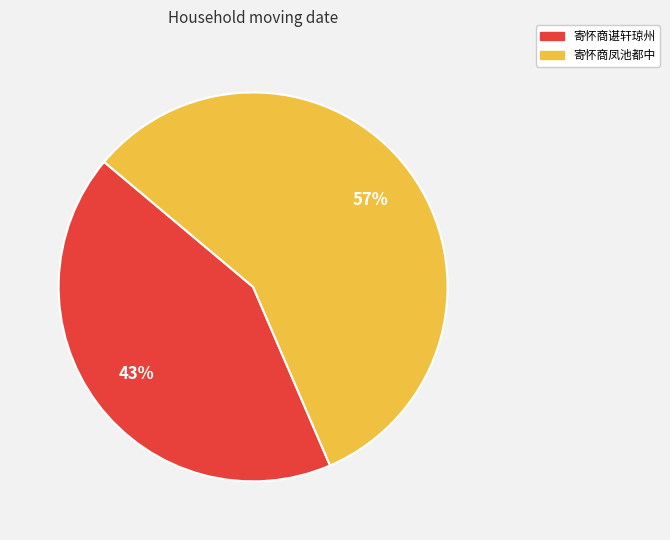

Between 寄怀商谌轩琼州 and 寄怀商凤池都中, which is larger?

寄怀商凤池都中